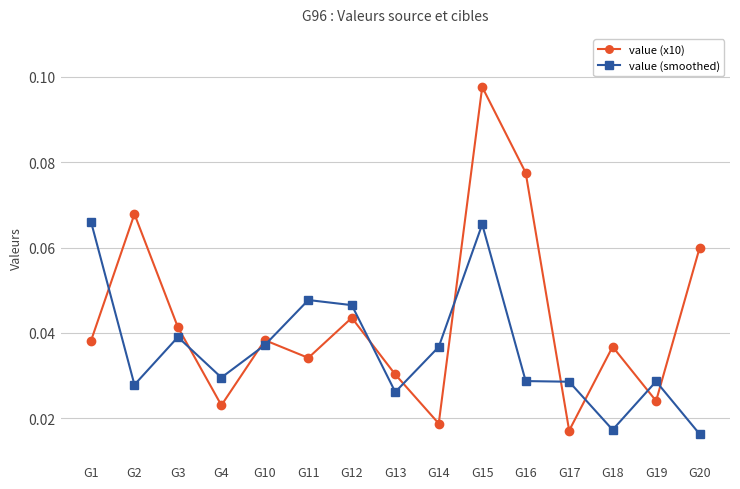

Rank the series at G4 from highest to lowest value.

value (smoothed), value (x10)